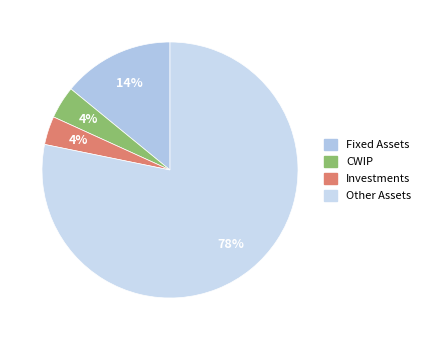

What is the change in value from Fixed Assets to Investments?

-11009